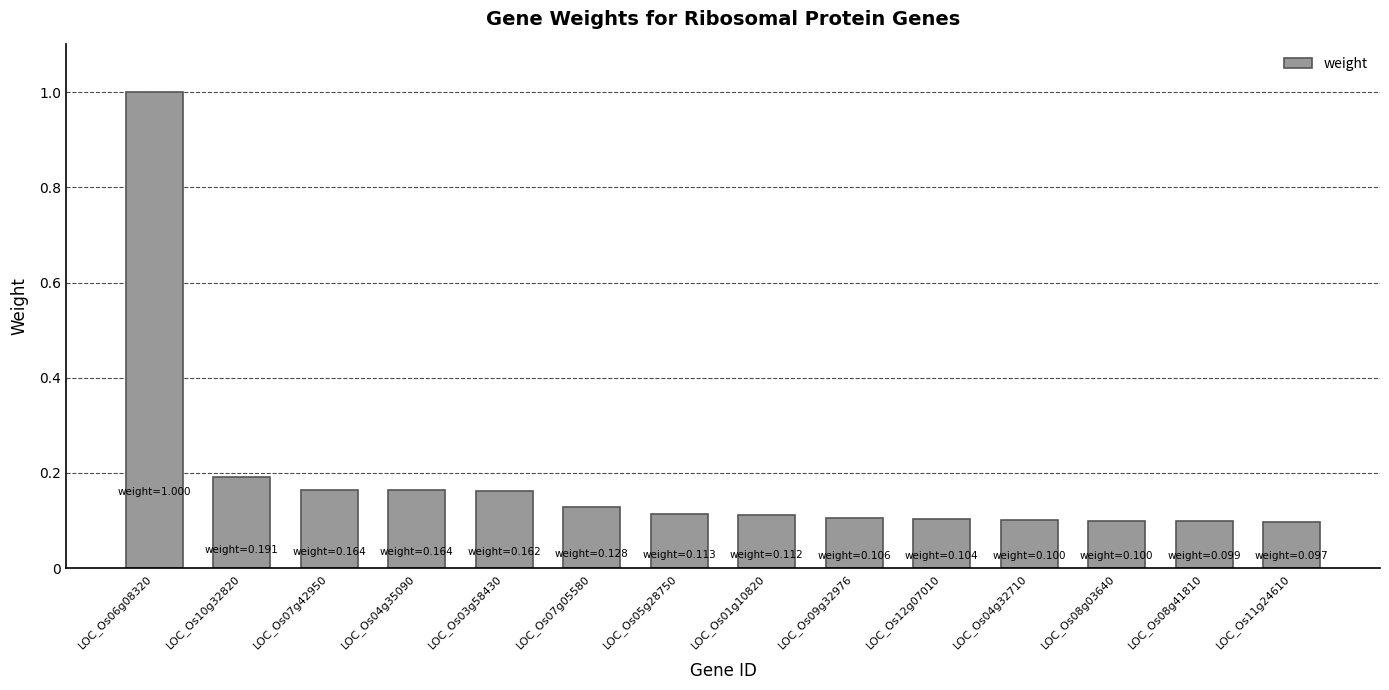

What position from the right is LOC_Os04g35090?

11